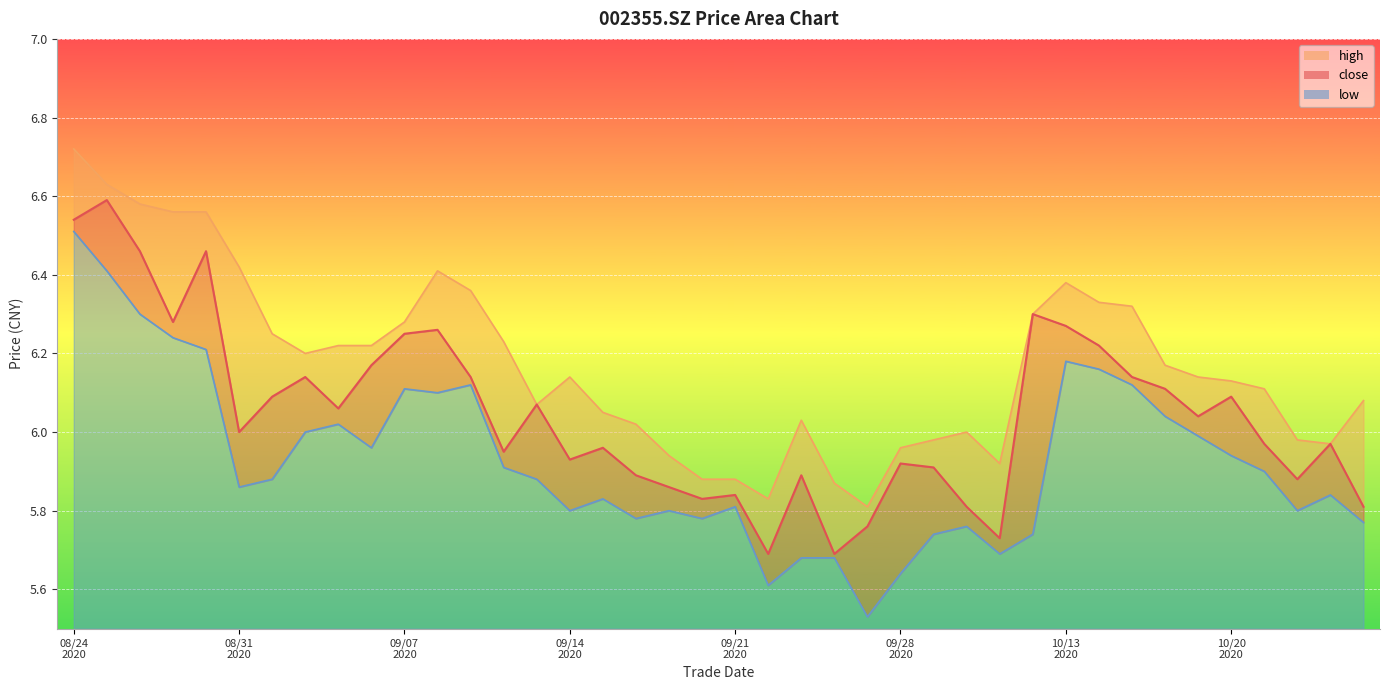

Count the number of categories in the chart.

40